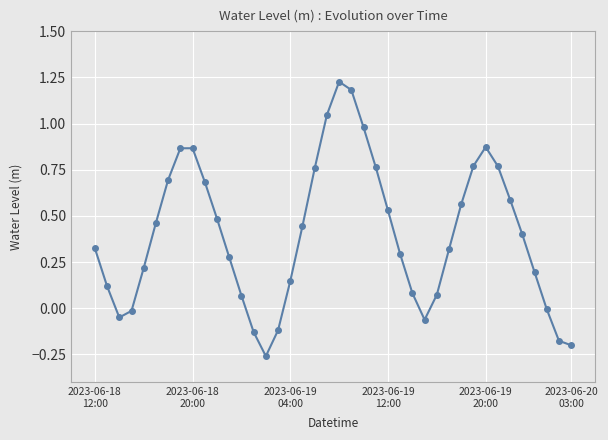

What is the difference between the maximum and second lowest values?

1.4